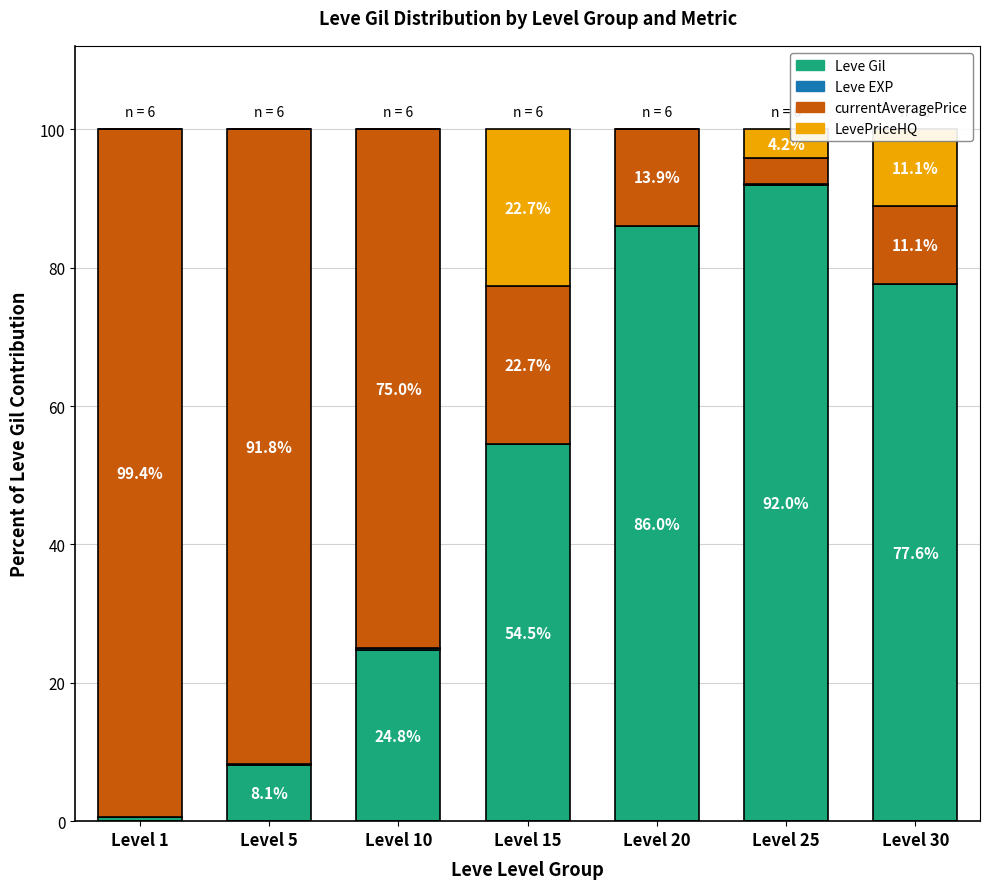

True or false: Leve Gil has a value of 43.8 at Level 10.

False